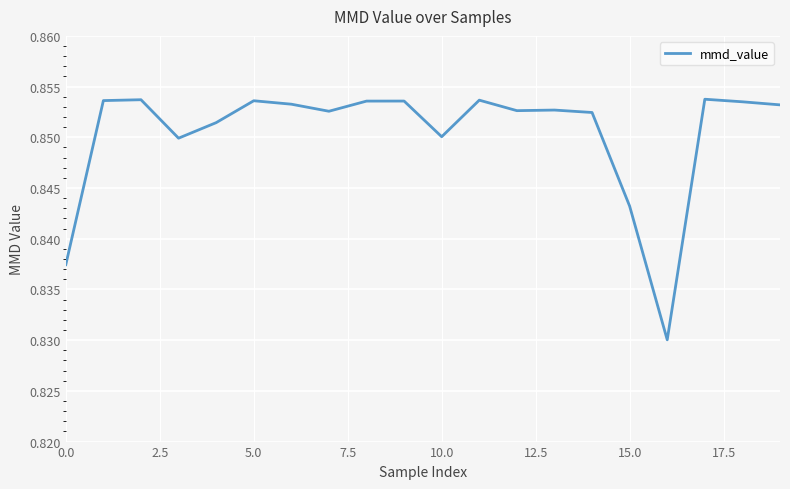

Is it true that the value at 5.0 is 0.6?

False